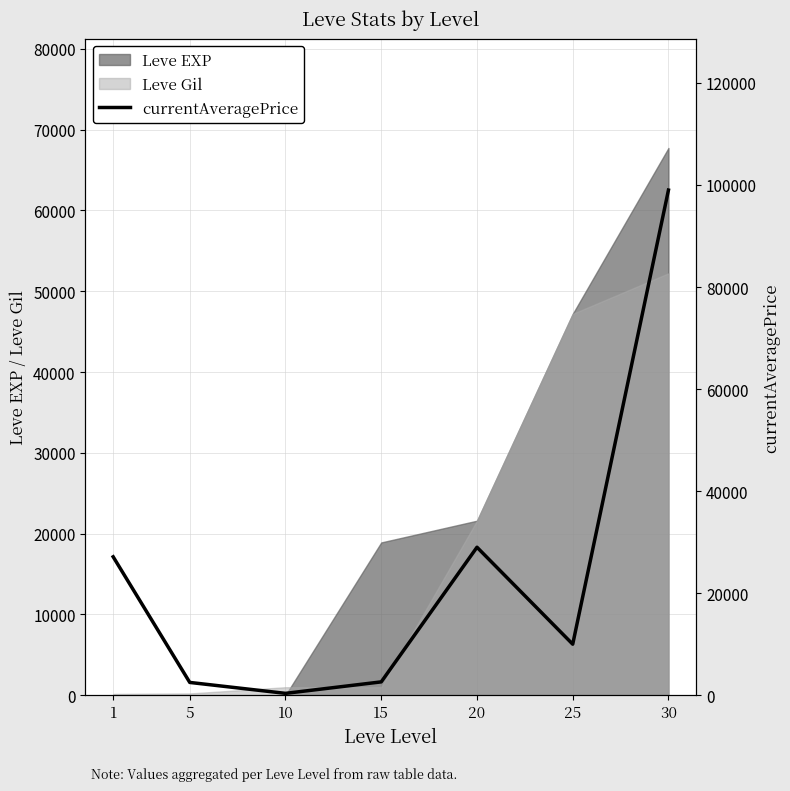

Reading right to left, extract all data points from this chart.

30=98995	25=10000	20=29000	15=2616	10=365	5=2507	1=27128